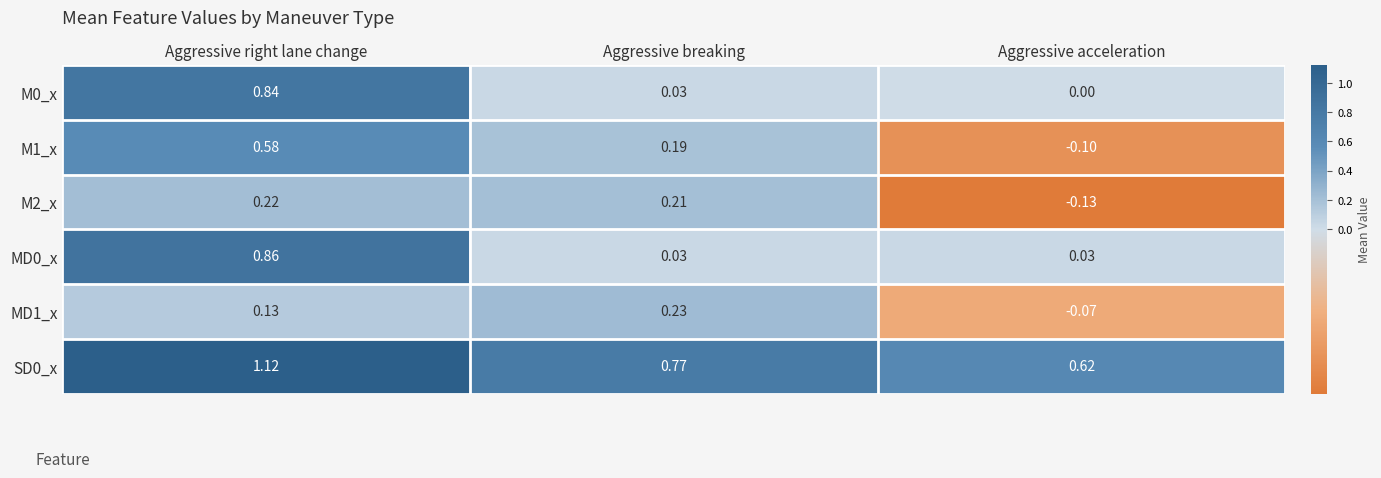

At which category is the sum across all series the highest?

Aggressive right lane change